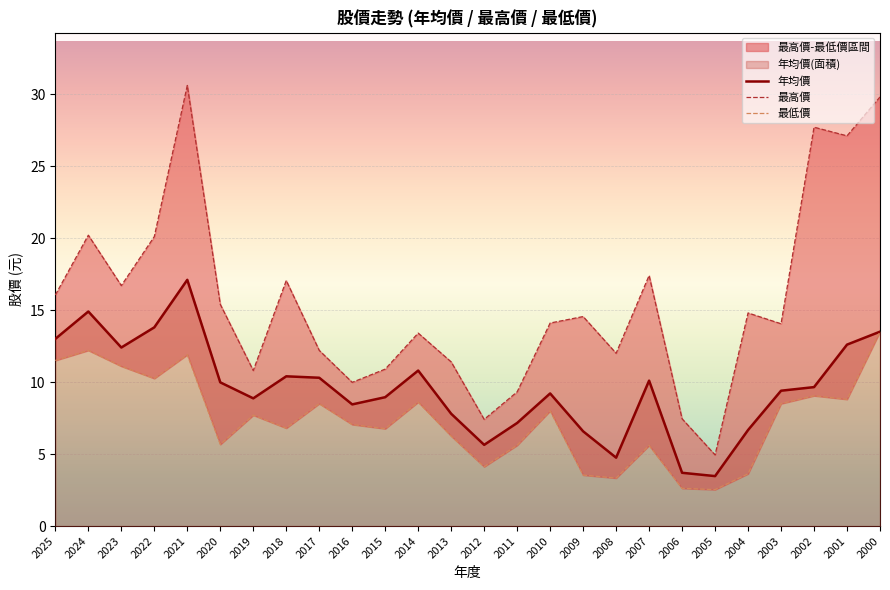

At how many categories does at least one series exceed 8?

23